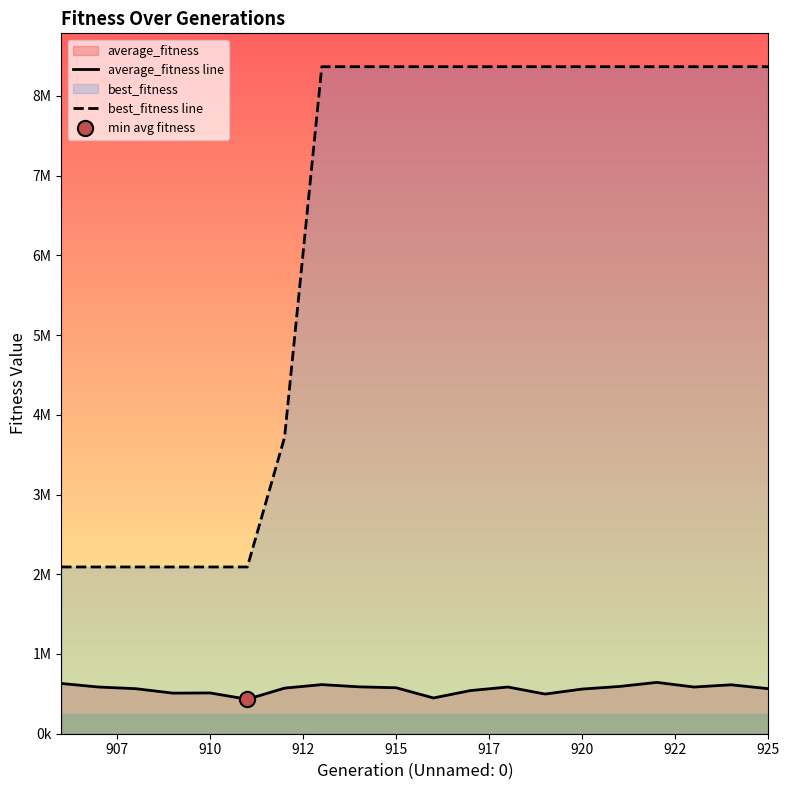

Which series reaches the maximum Y coordinate?

best_fitness line